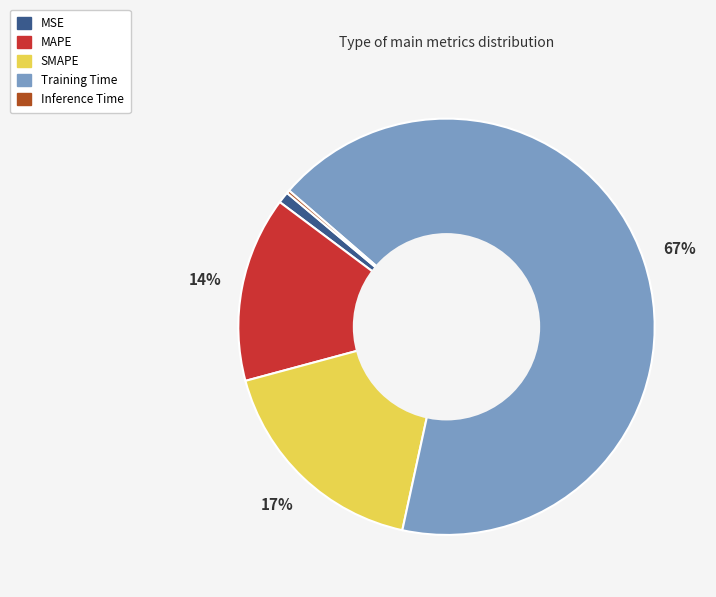

Do MAPE and Training Time together represent more than half of the pie?

Yes